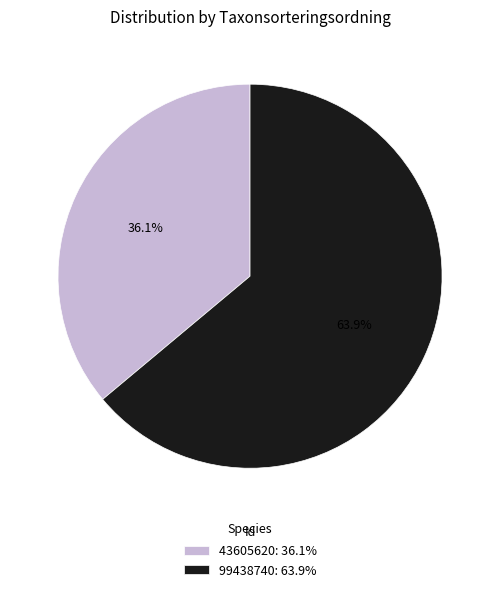

Which category has the smallest portion of the pie?

43605620